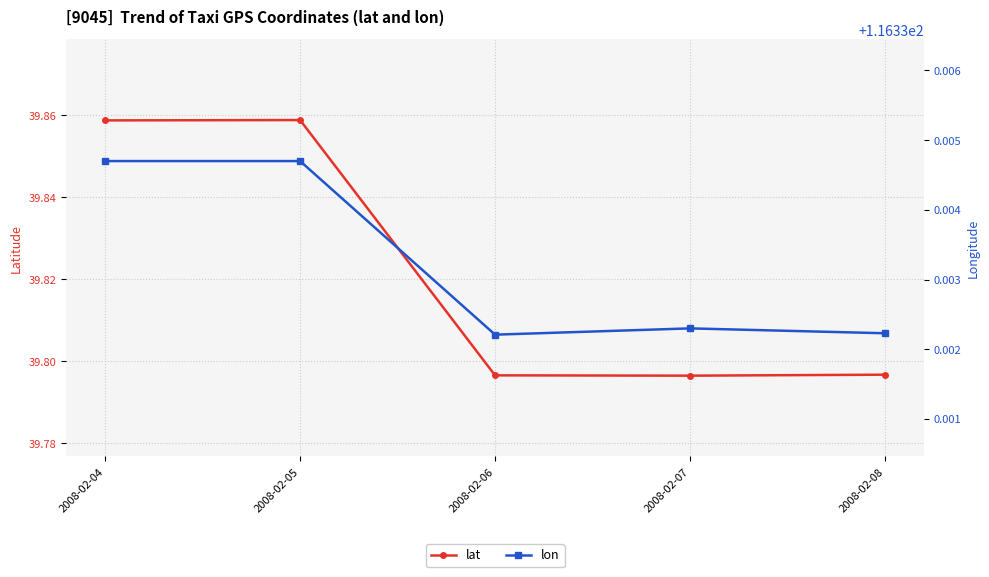

Which has a higher value, 2008-02-08 or 2008-02-04?

2008-02-04